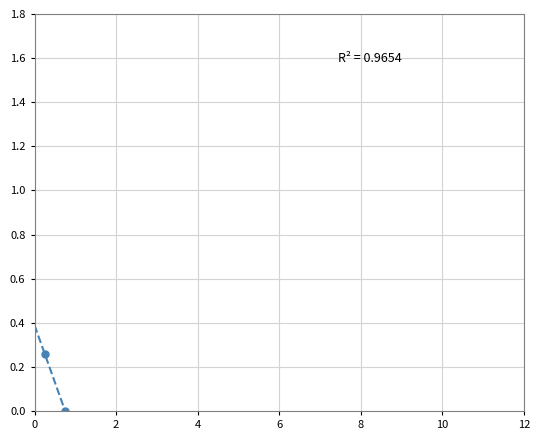

What is the range of X values (max minus min)?

0.5